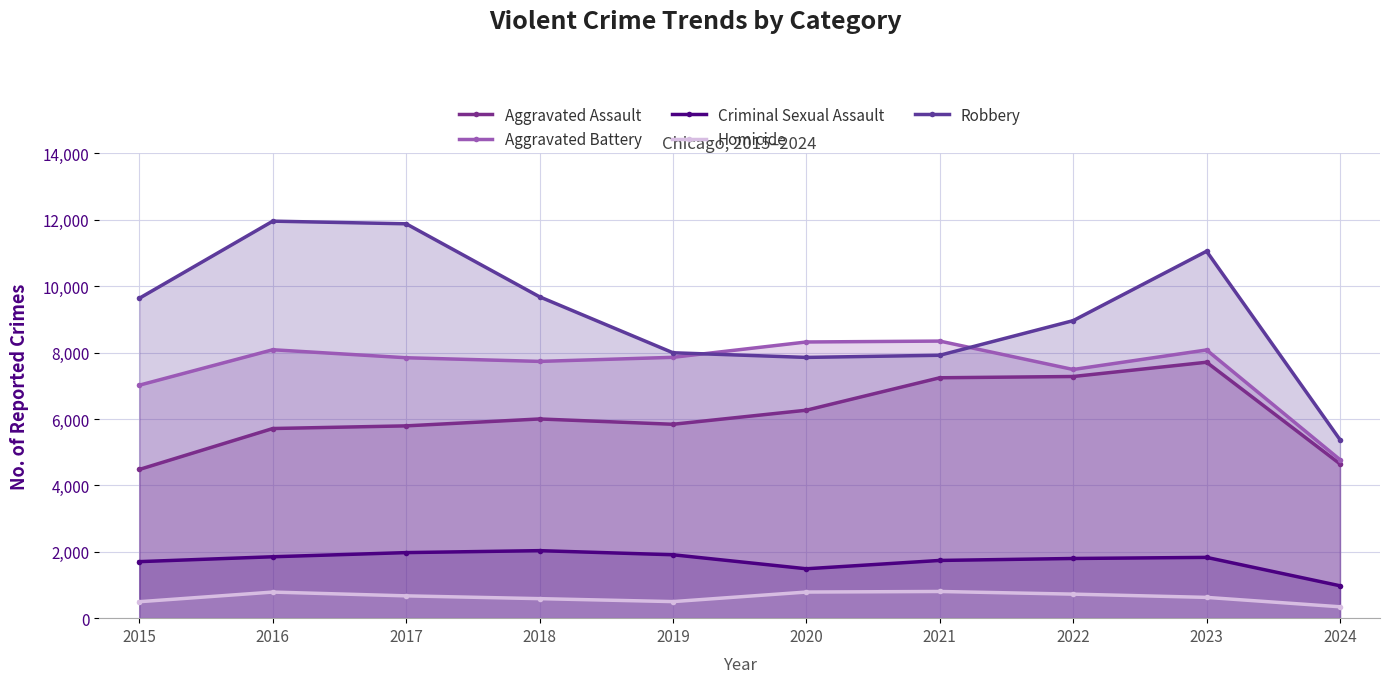

Which has a higher value, 2015 or 2022?

2022